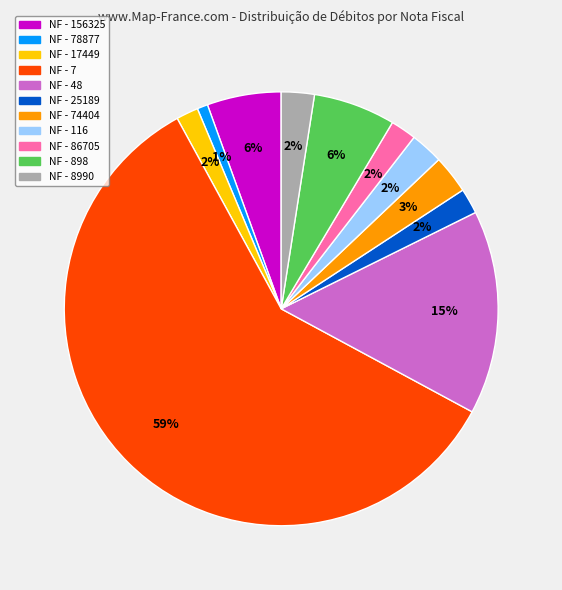

Is the sum of NF - 48 and NF - 74404 greater than half?

No